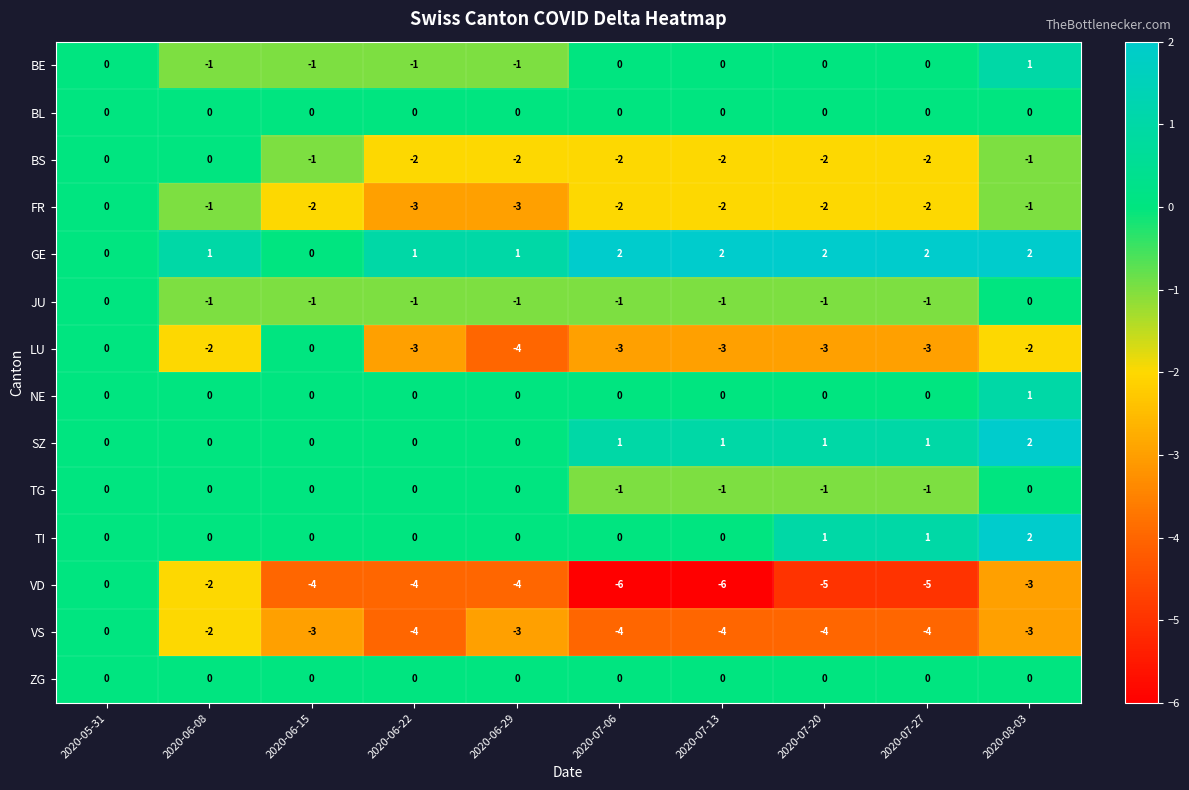

Which series has the largest range (max minus min)?

VD